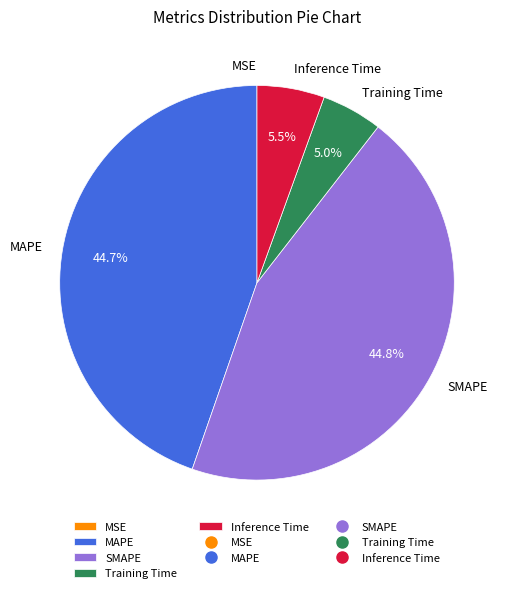

Do Training Time and Inference Time together represent more than half of the pie?

No